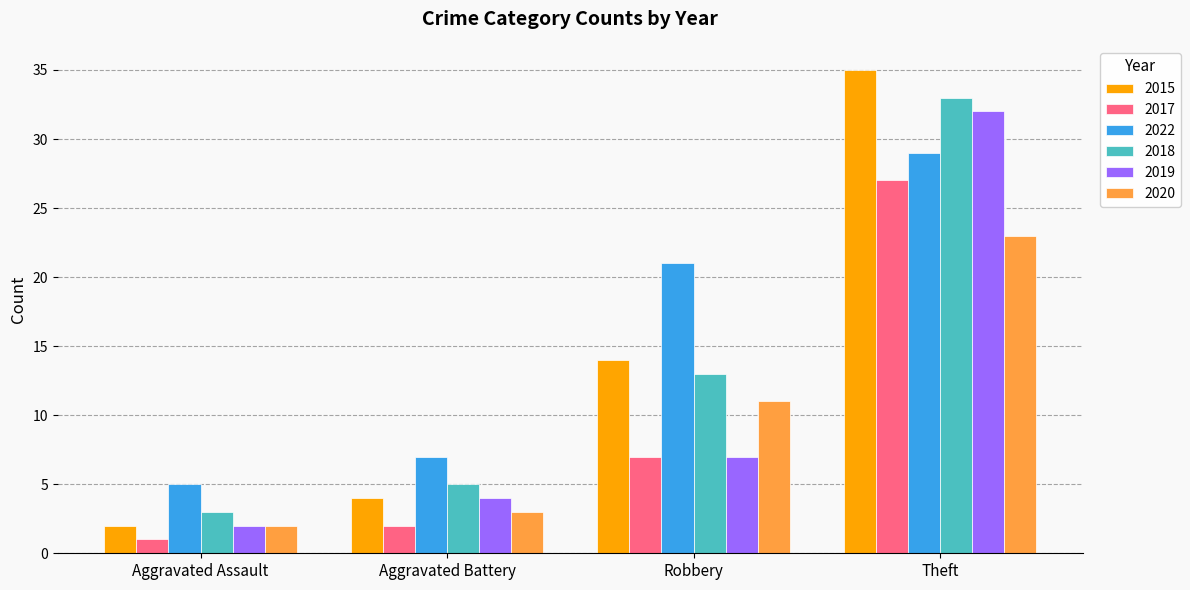

Which series changed the most between Aggravated Assault and Theft?

2015